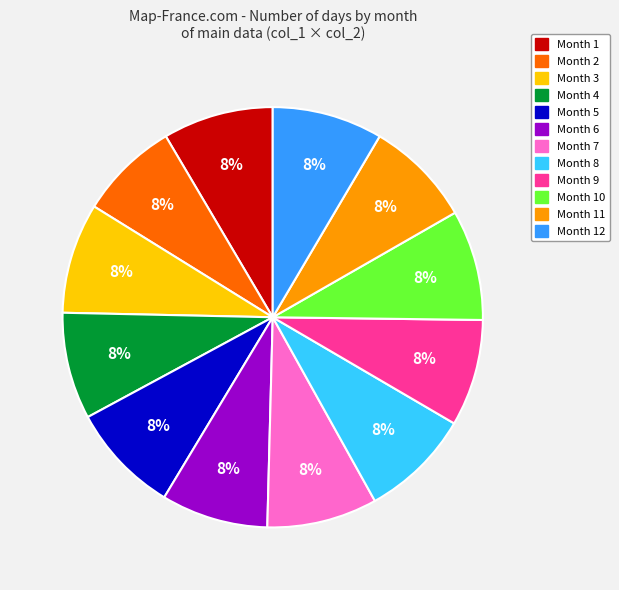

To the nearest percent, what is the average slice percentage?

8%